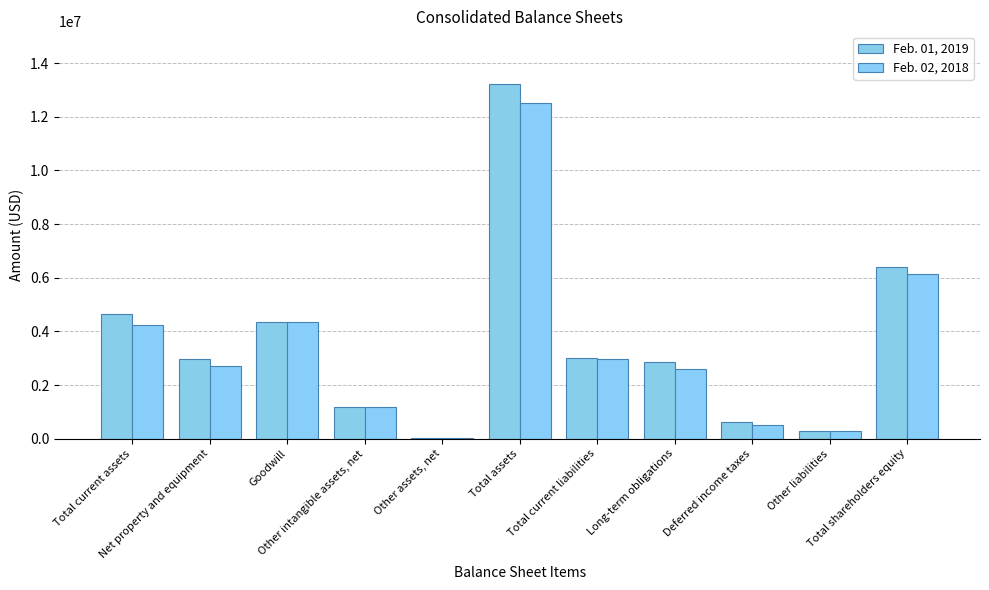

What position from the right is Other assets, net?

7